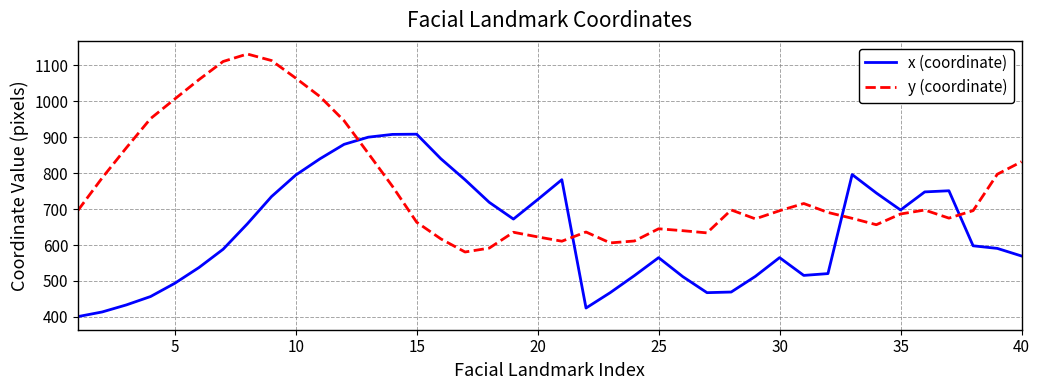

What is the highest value of the y (coordinate) series?

1130.7